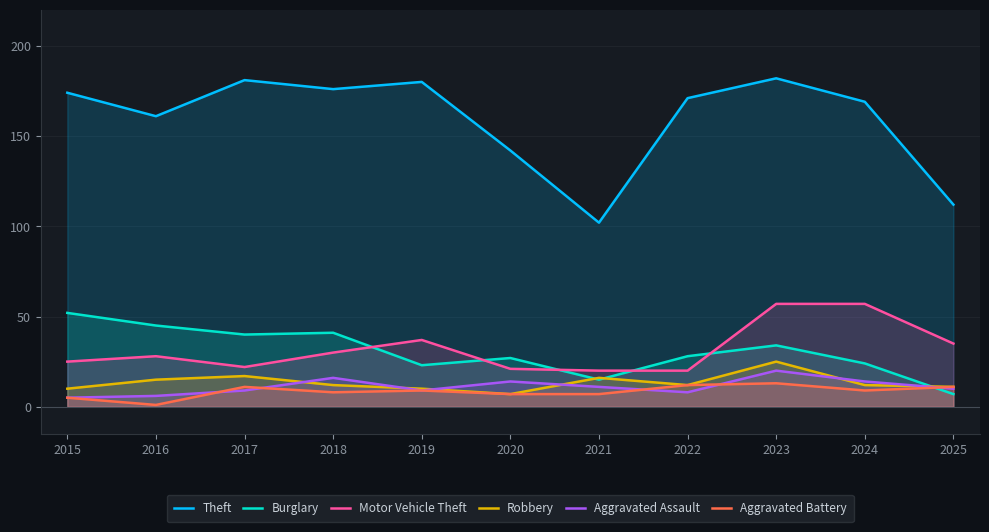

Reading left to right, what are all the values shown in this chart?

Theft: 2015=174	2016=161	2017=181	2018=176	2019=180	2020=142	2021=102	2022=171	2023=182	2024=169	2025=112
Burglary: 2015=52	2016=45	2017=40	2018=41	2019=23	2020=27	2021=15	2022=28	2023=34	2024=24	2025=7
Motor Vehicle Theft: 2015=25	2016=28	2017=22	2018=30	2019=37	2020=21	2021=20	2022=20	2023=57	2024=57	2025=35
Robbery: 2015=10	2016=15	2017=17	2018=12	2019=10	2020=7	2021=16	2022=12	2023=25	2024=12	2025=11
Aggravated Assault: 2015=5	2016=6	2017=9	2018=16	2019=9	2020=14	2021=11	2022=8	2023=20	2024=14	2025=10
Aggravated Battery: 2015=5	2016=1	2017=11	2018=8	2019=9	2020=7	2021=7	2022=12	2023=13	2024=9	2025=11